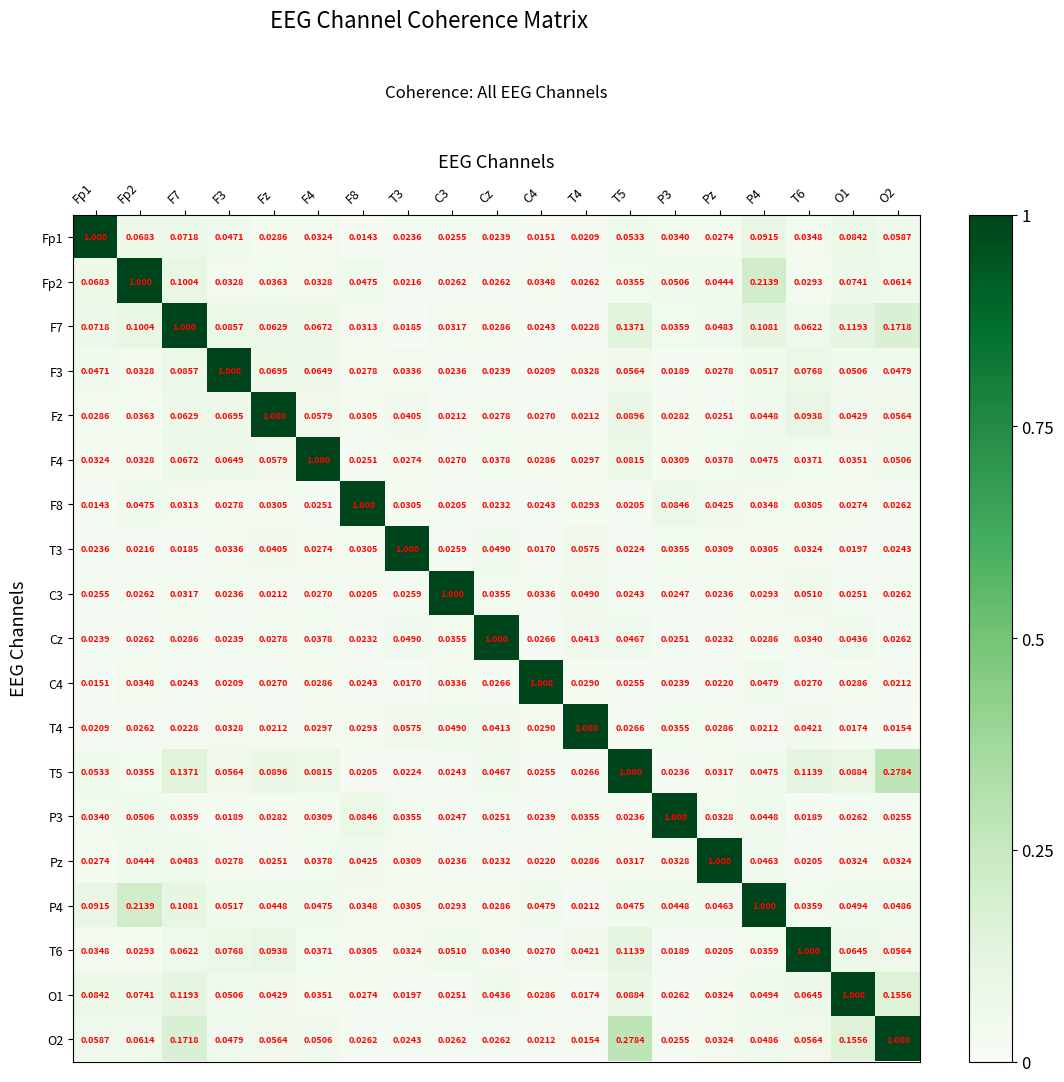

Is the value of F3 at T3 greater than the value of T5 at P3?

Yes